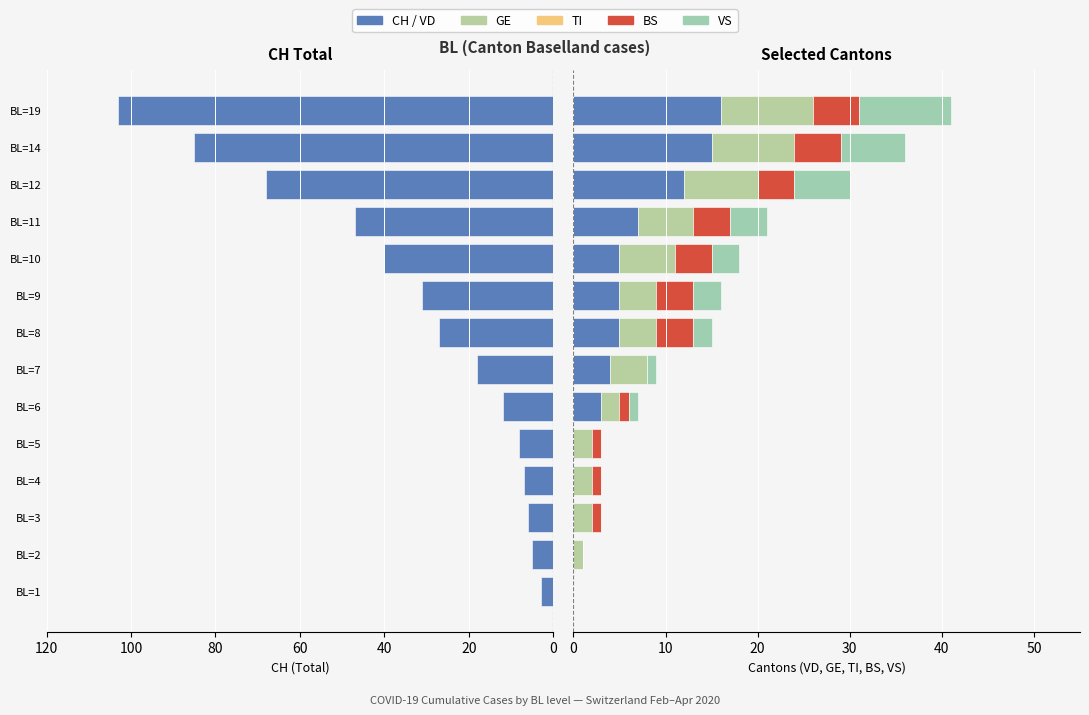

Count the number of categories in the chart.

14